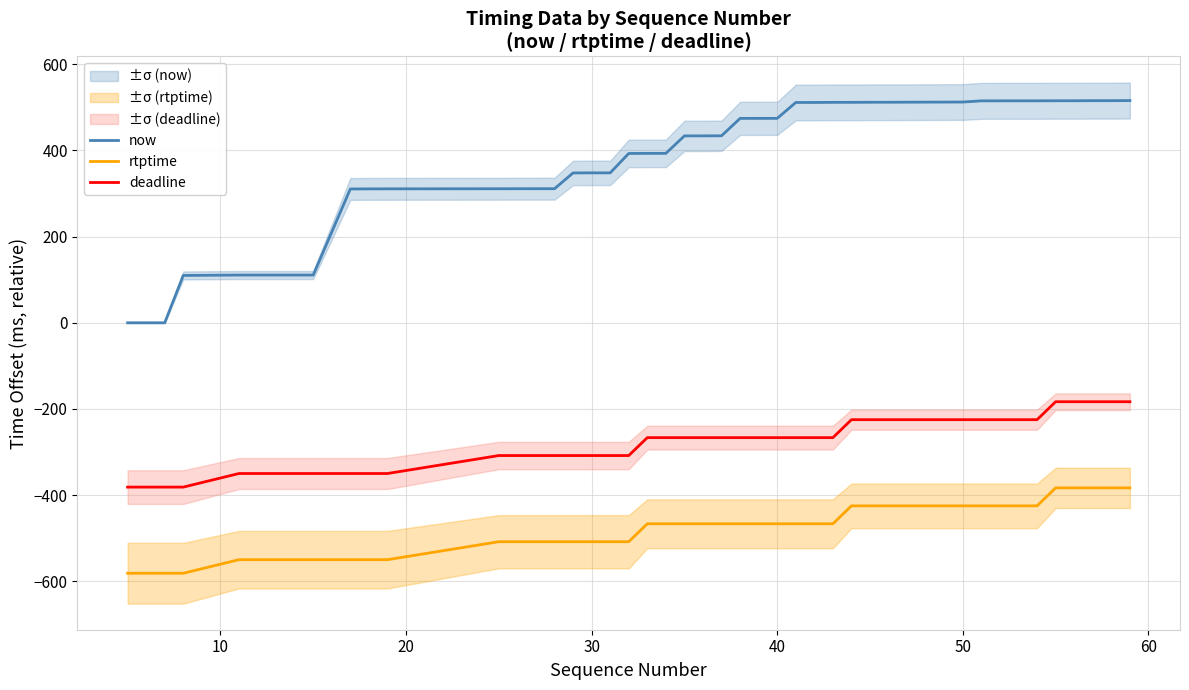

True or false: rtptime and now intersect in this chart.

False